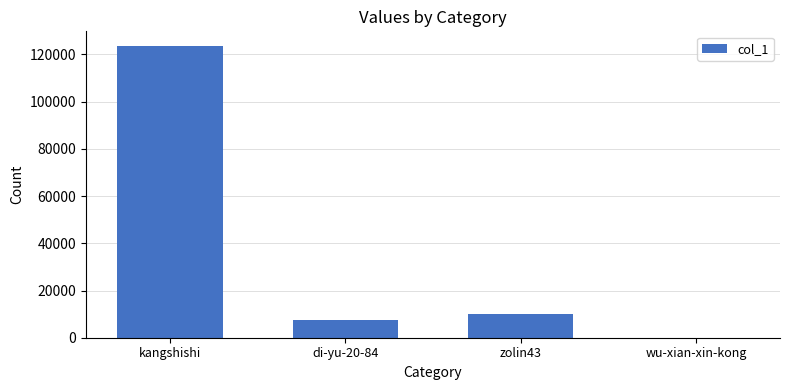

What is the change in value from kangshishi to zolin43?

-113721